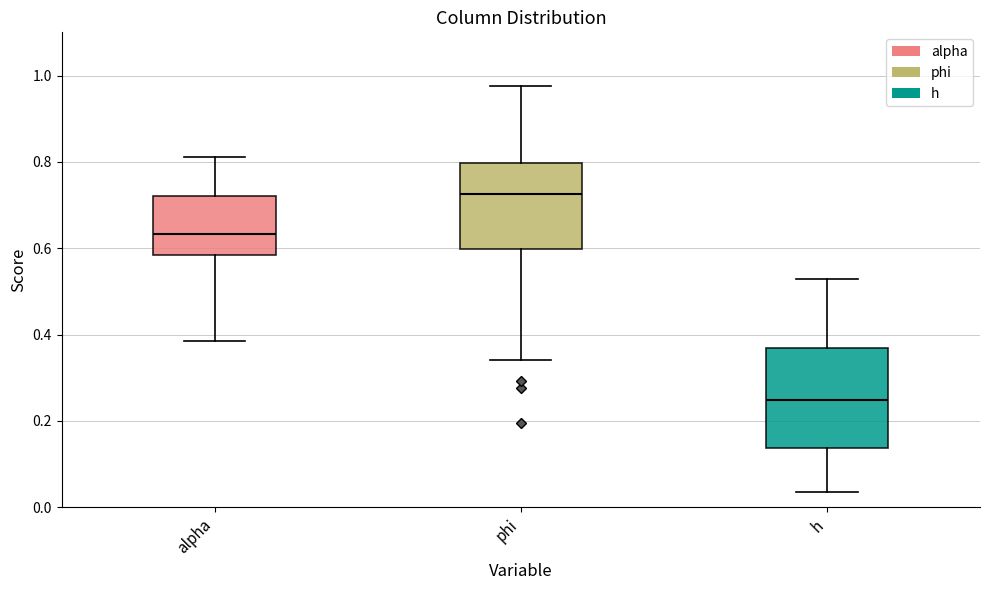

Reading left to right, read every box against the y-axis: the position of its median line, the range the box covers, and the ends of its whiskers. The values are not printed on the chart, so give them approximately, as read against the axis.

alpha: median 0.64, box 0.58 to 0.72, whiskers 0.38 to 0.82
phi: median 0.72, box 0.60 to 0.80, whiskers 0.34 to 0.98
h: median 0.24, box 0.14 to 0.36, whiskers 0.04 to 0.52